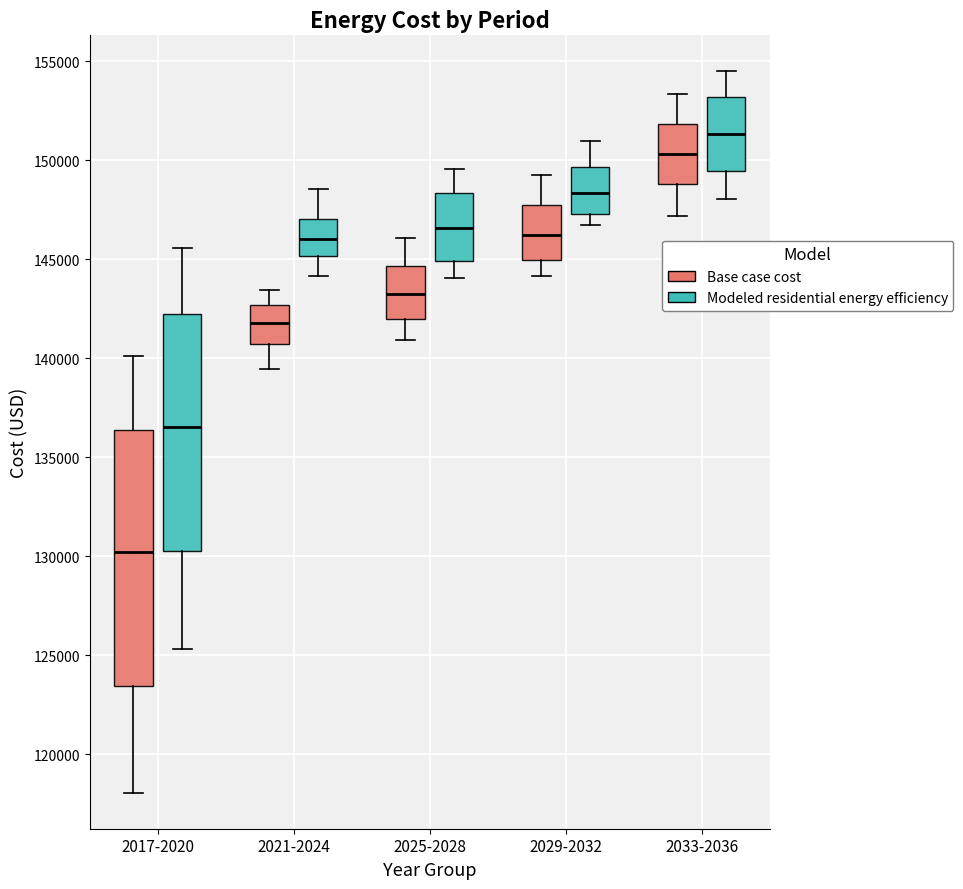

Reading left to right, read every box against the y-axis: the position of its median line, the range the box covers, and the ends of its whiskers. The values are not printed on the chart, so give them approximately, as read against the axis.

2017-2020 (Base case cost): median 130000, box 123500 to 136500, whiskers 118000 to 140000
2017-2020 (Modeled residential energy efficiency): median 136500, box 130500 to 142000, whiskers 125500 to 145500
2021-2024 (Base case cost): median 142000, box 140500 to 142500, whiskers 139500 to 143500
2021-2024 (Modeled residential energy efficiency): median 146000, box 145000 to 147000, whiskers 144000 to 148500
2025-2028 (Base case cost): median 143000, box 142000 to 144500, whiskers 141000 to 146000
2025-2028 (Modeled residential energy efficiency): median 146500, box 145000 to 148500, whiskers 144000 to 149500
2029-2032 (Base case cost): median 146000, box 145000 to 147500, whiskers 144000 to 149500
2029-2032 (Modeled residential energy efficiency): median 148500, box 147500 to 149500, whiskers 146500 to 151000
2033-2036 (Base case cost): median 150500, box 149000 to 152000, whiskers 147000 to 153500
2033-2036 (Modeled residential energy efficiency): median 151500, box 149500 to 153000, whiskers 148000 to 154500